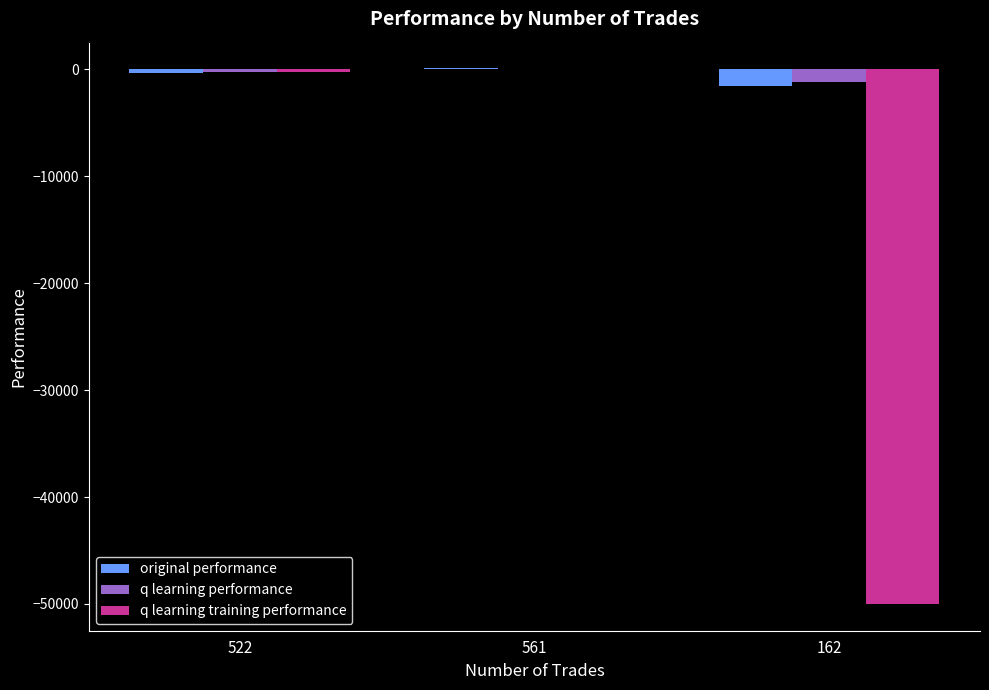

What is the sum of all q learning performance values?

-1428.1